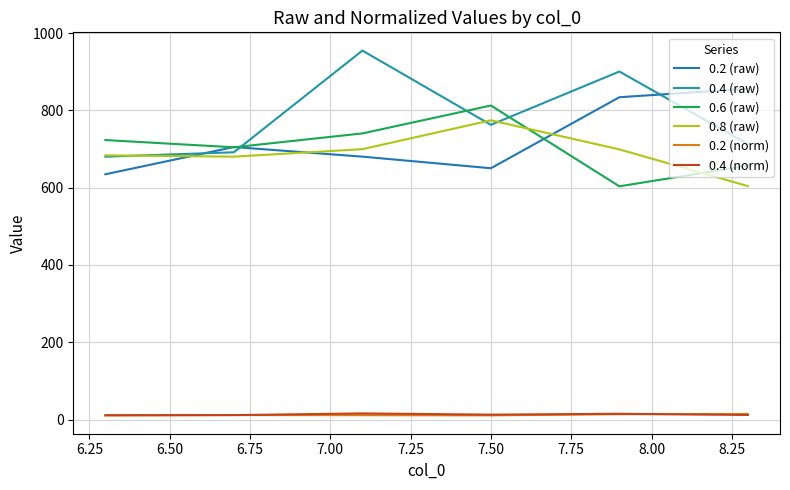

What is the minimum value for 0.6 (raw)?

603.4